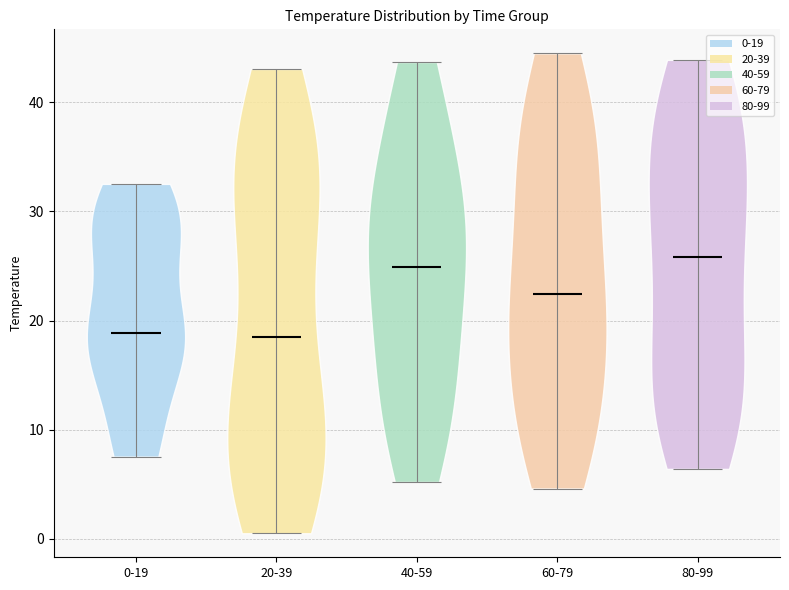

Reading left to right, read every violin against the y-axis: where its median line is, and the lowest and highest points it reaches. The values are not printed on the chart, so give them approximately, as read against the axis.

0-19: median line 19, lowest point 8, highest point 33
20-39: median line 18, lowest point 0, highest point 43
40-59: median line 25, lowest point 5, highest point 44
60-79: median line 22, lowest point 5, highest point 45
80-99: median line 26, lowest point 6, highest point 44